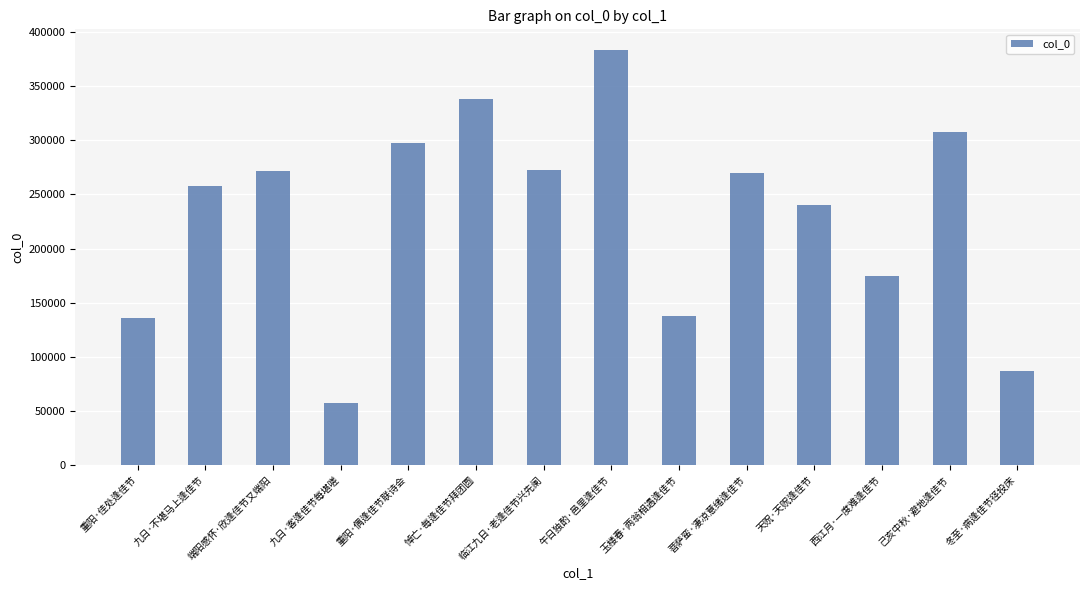

Approximately how many times larger is the value at 己亥中秋·避地逢佳节 compared to 重阳·佳处逢佳节?

2.3